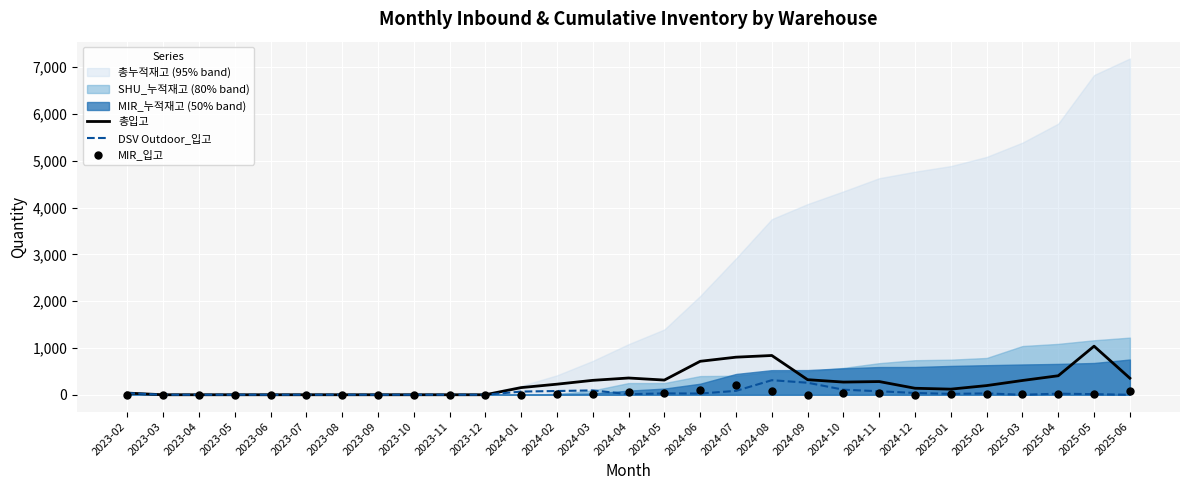

Is the value of MIR_입고 at 2024-08 greater than the value of DSV Outdoor_입고 at 2024-12?

Yes